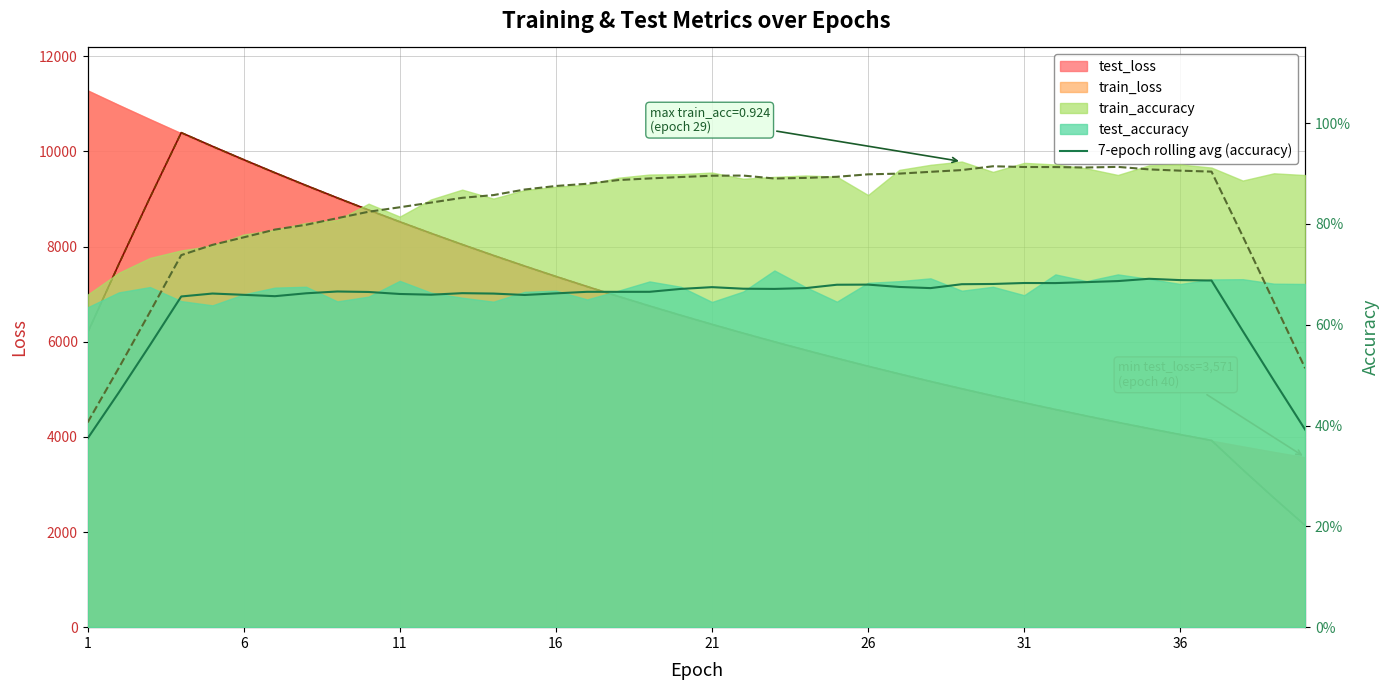

Does the chart have visible grid lines?

Yes